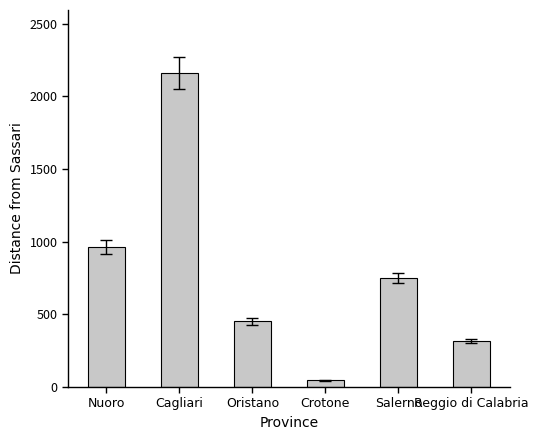

Which has a higher value, Cagliari or Oristano?

Cagliari